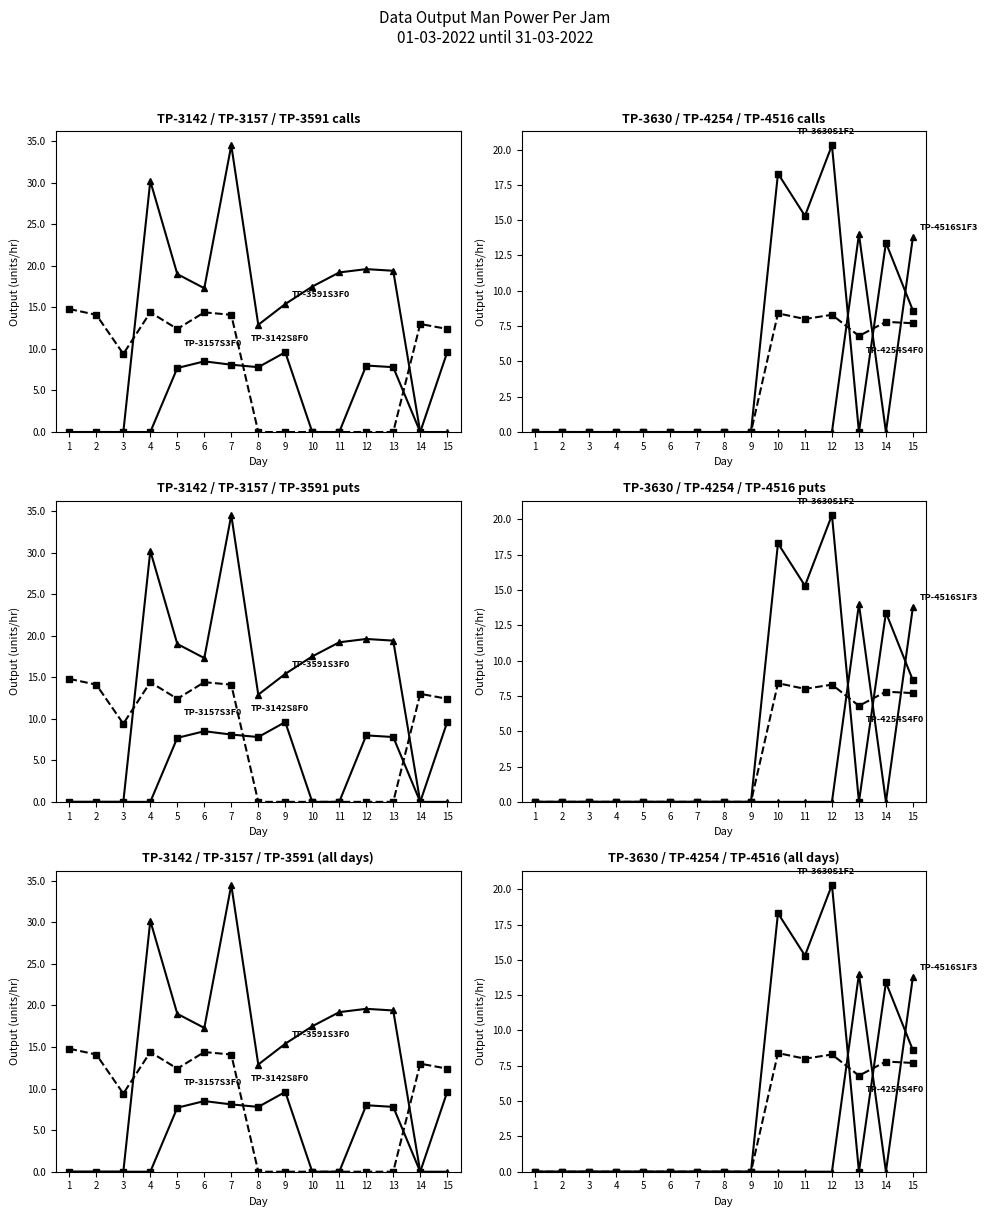

Where do TP-4254S4F0 and TP-3630S1F2 first cross each other?

12 and 13